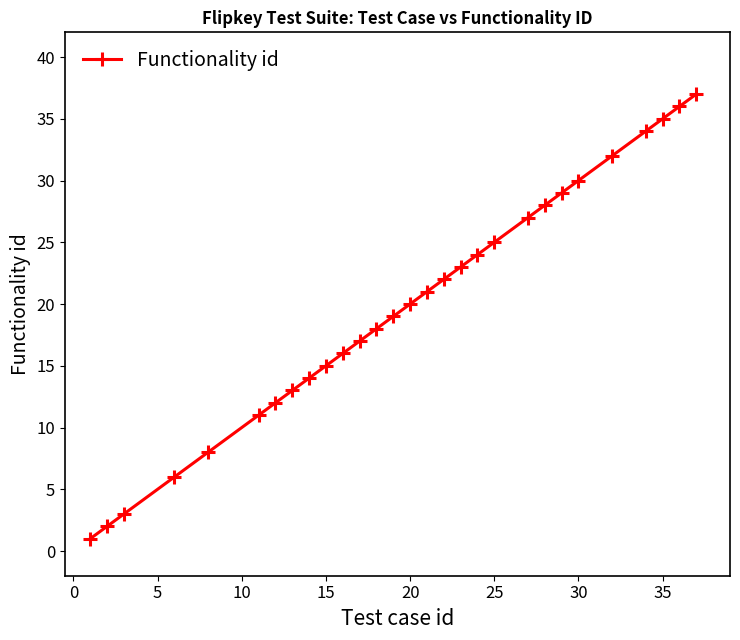

What is the difference between the second highest and minimum values?

35